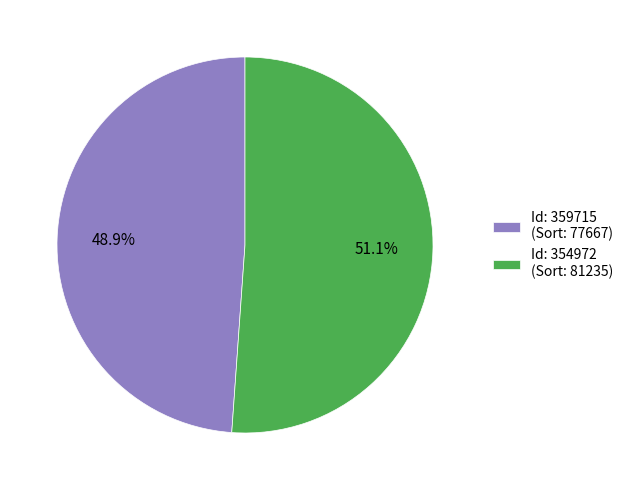

Approximately how many times larger is the value at Id: 359715 (Sort: 77667) compared to Id: 354972 (Sort: 81235)?

1.0